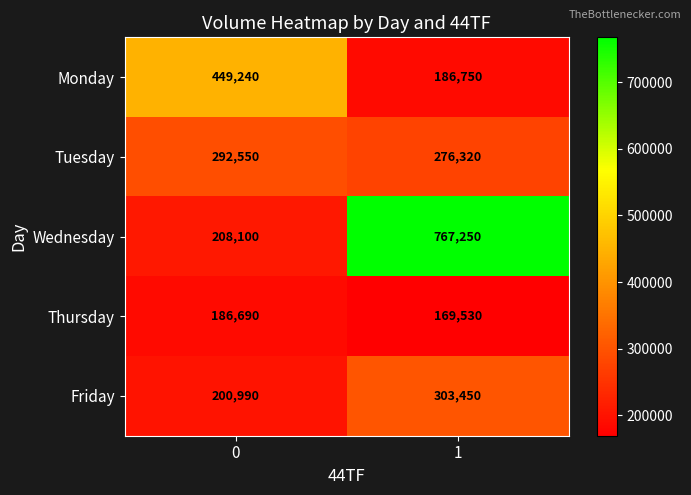

Rank the series by their maximum value, from highest to lowest.

Wednesday, Monday, Friday, Tuesday, Thursday